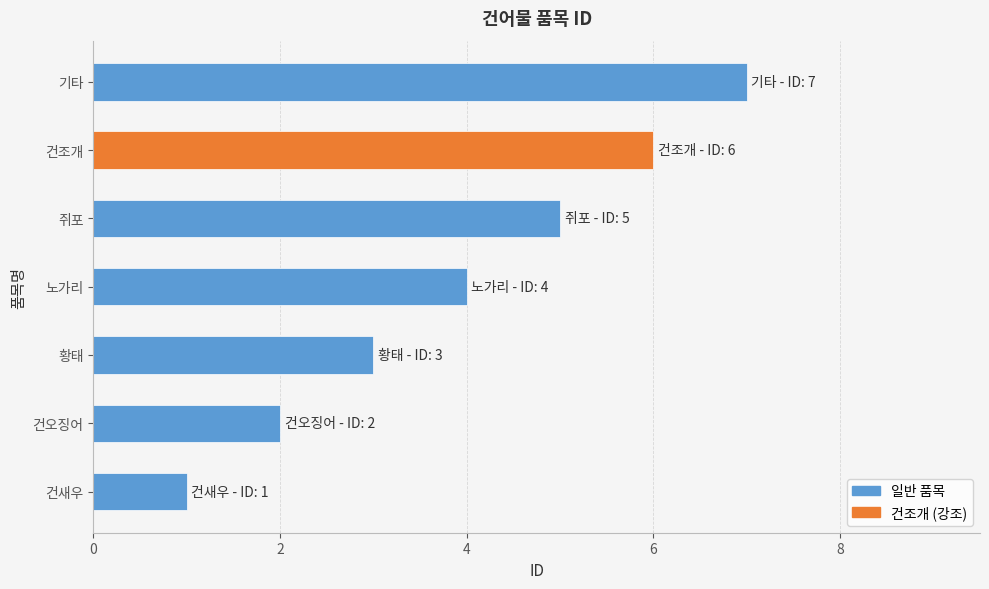

How many categories are shown in the chart?

7